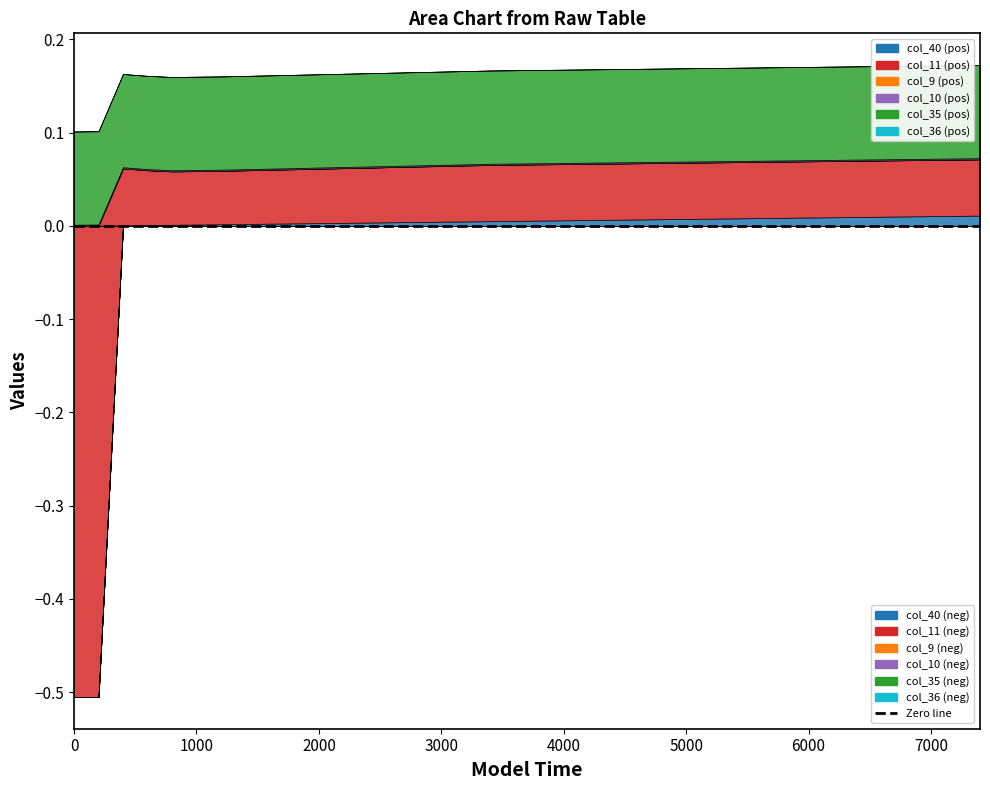

At how many categories does at least one series exceed 0?

38